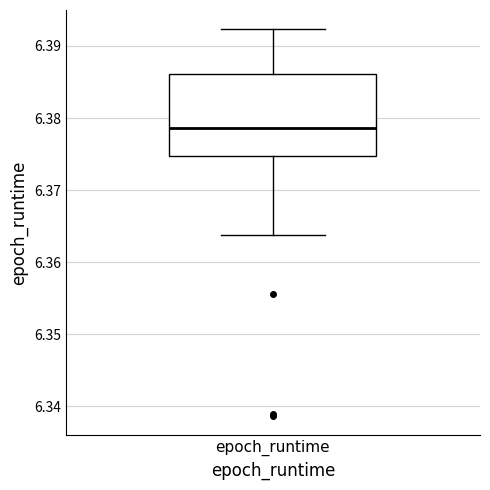

Where does the upper whisker of the box for epoch_runtime end on the y-axis? The values are not printed on the chart, so give them approximately, as read against the axis.

6.392